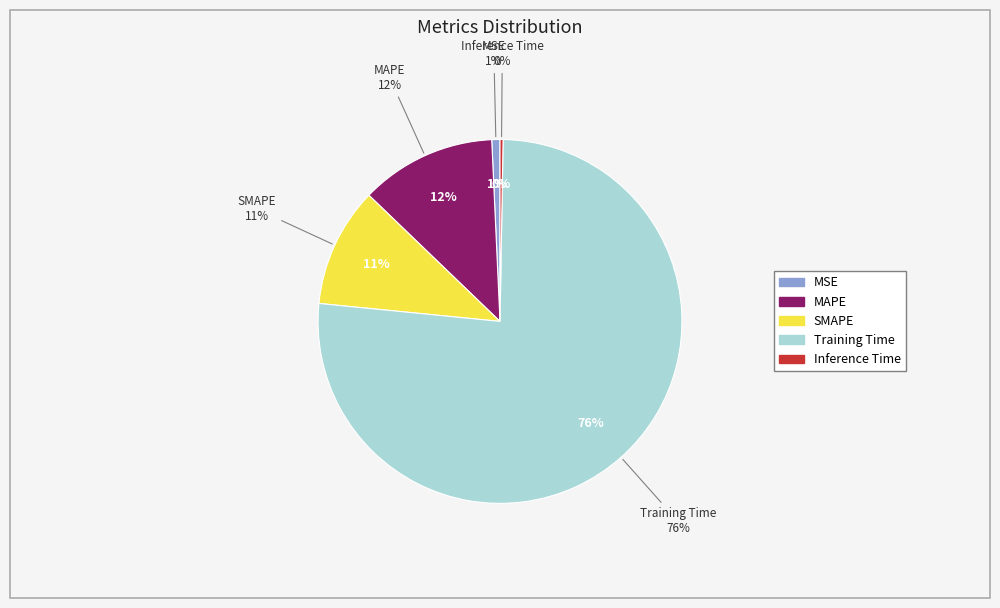

To the nearest percent, what percentage of the pie is MAPE?

12%